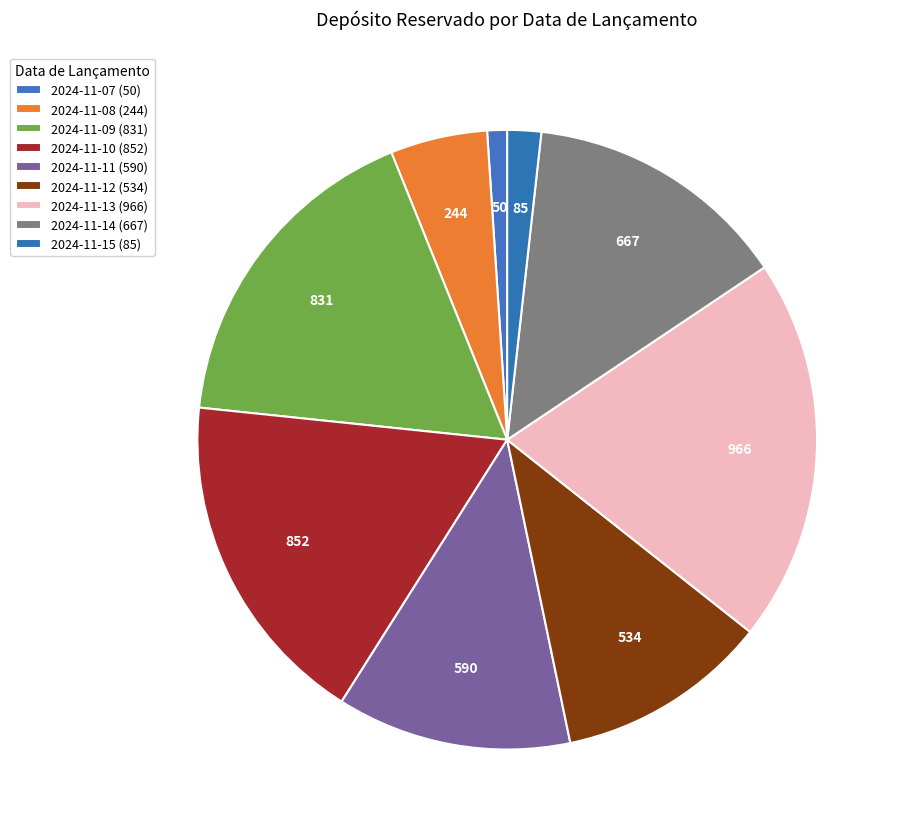

What percentage is the 2024-11-13 slice, to the nearest percent?

20%